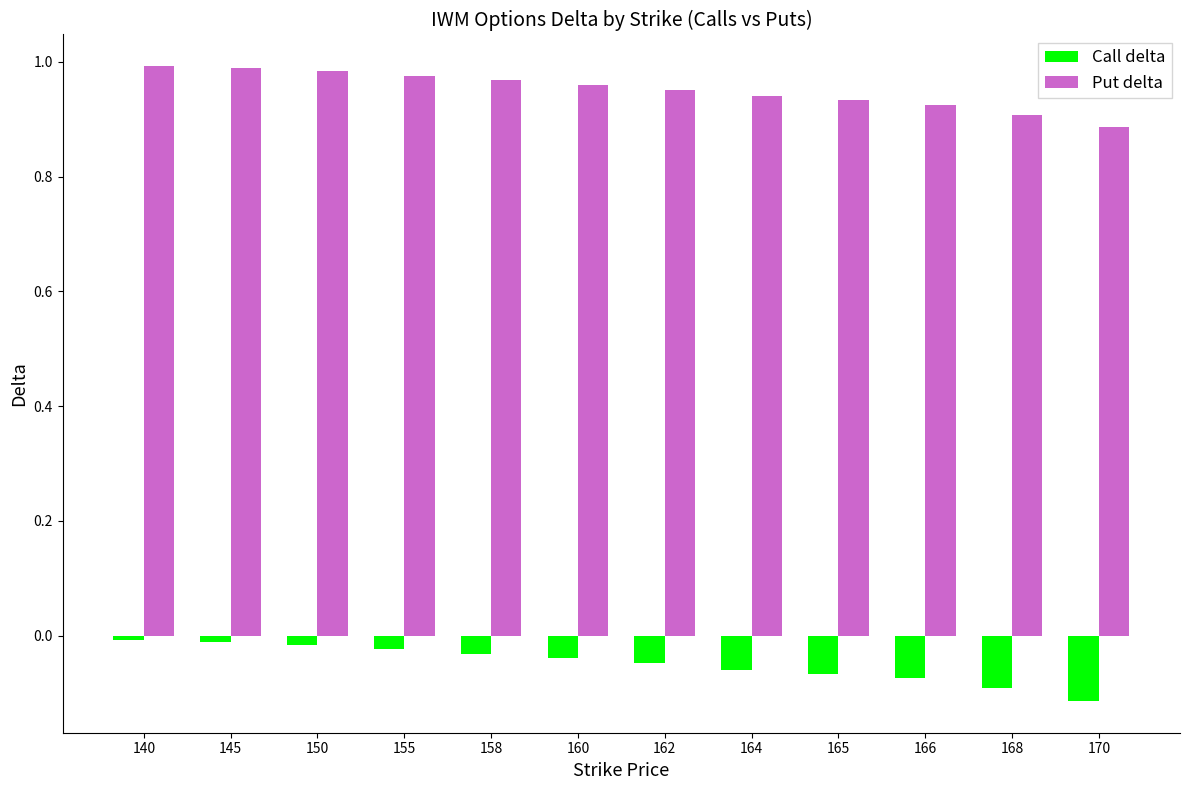

Are the bars grouped side by side (vs. stacked)?

Yes